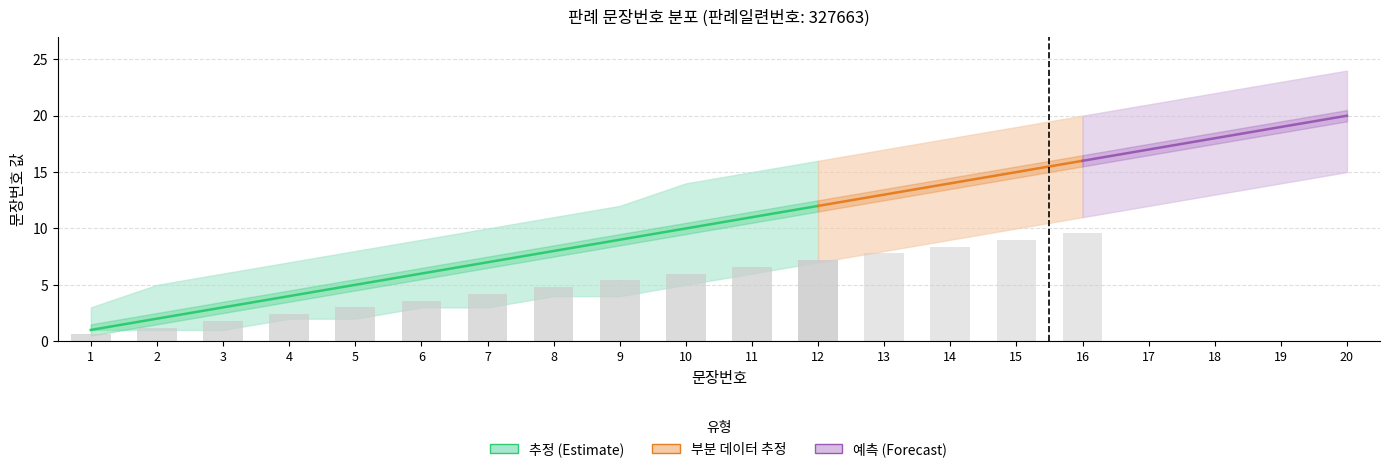

What is the difference between the maximum and second lowest values in the 구분_판례내용_upper series?

19